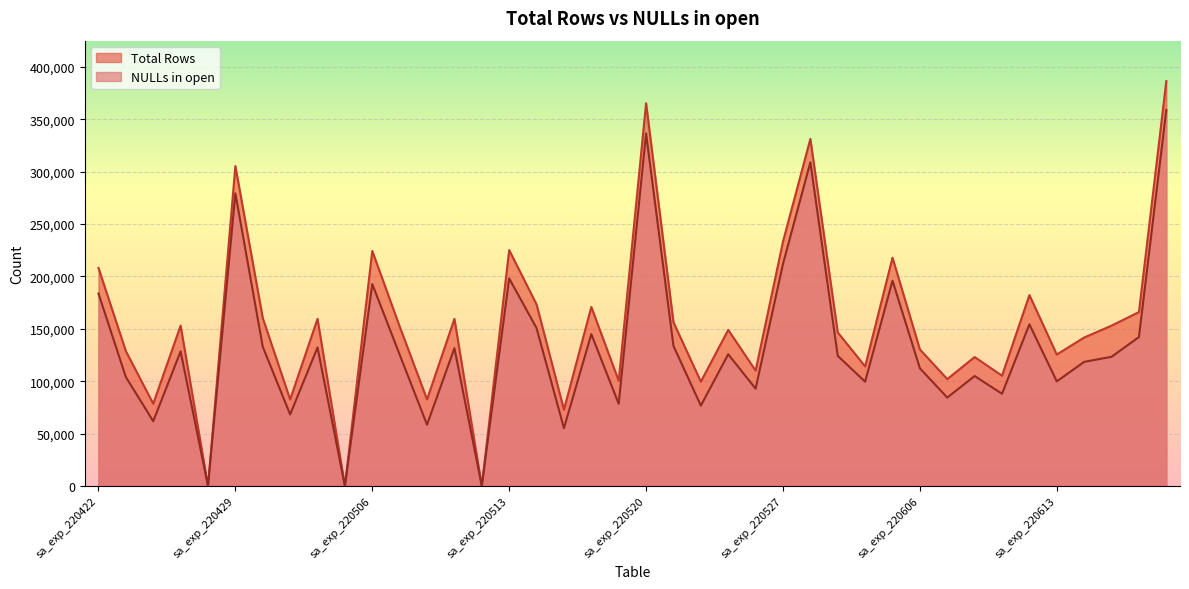

What is the value of the NULLs in open point at the 21st from the left?

336459